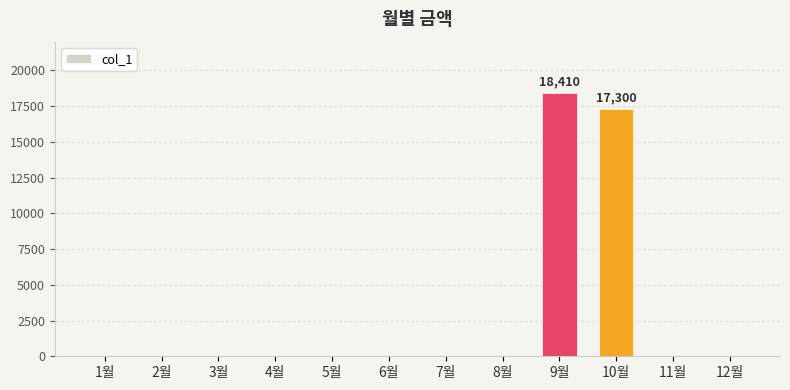

The value at 3월 is 12293. True or false?

False